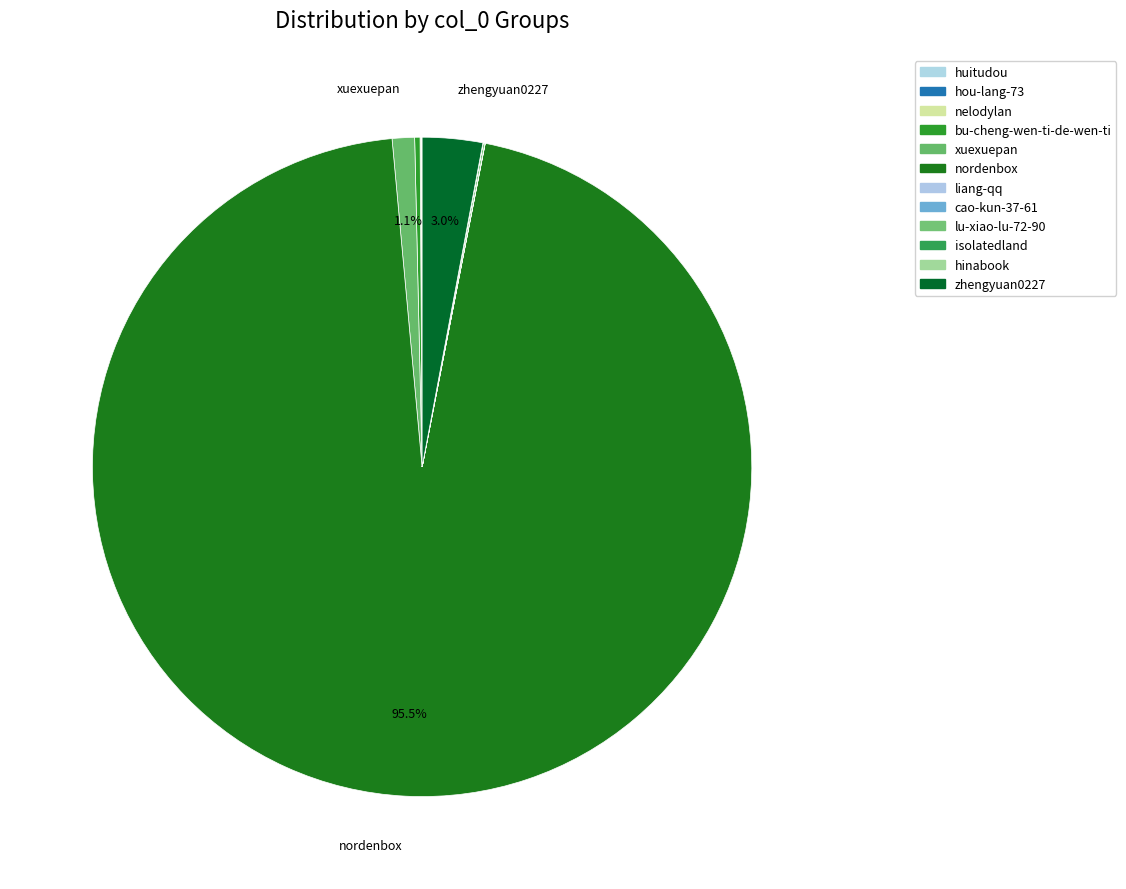

The hinabook slice represents 1% of the pie. True or false?

False